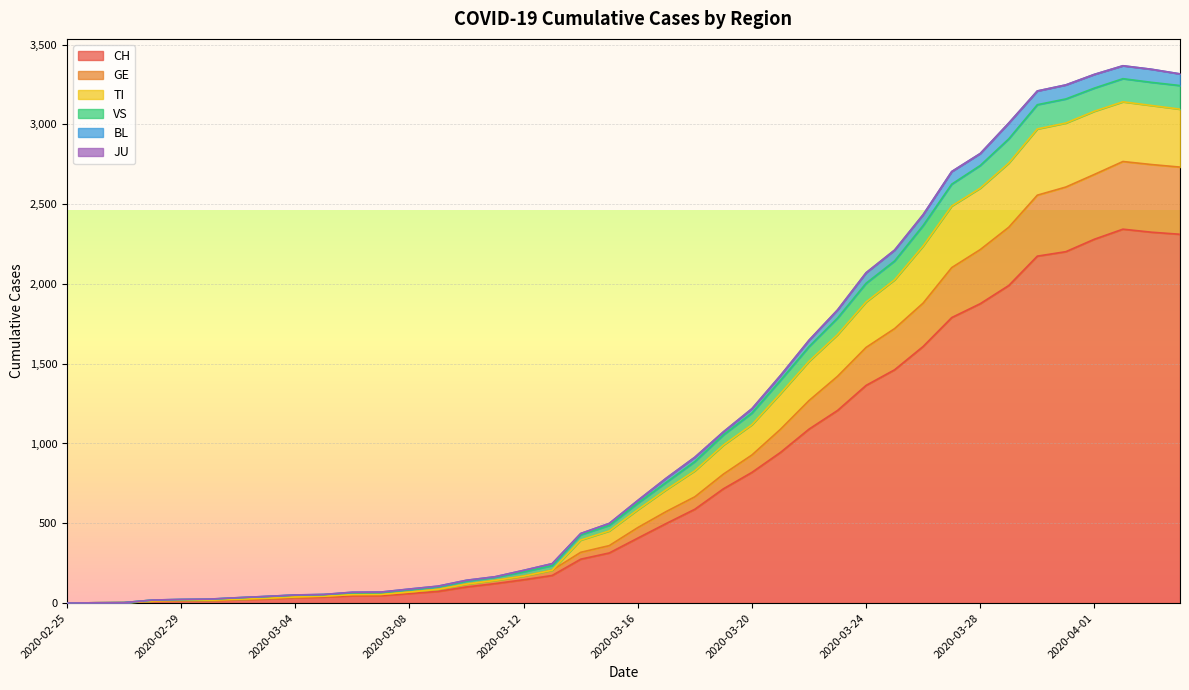

Where is the first local maximum for VS?

2020-04-02